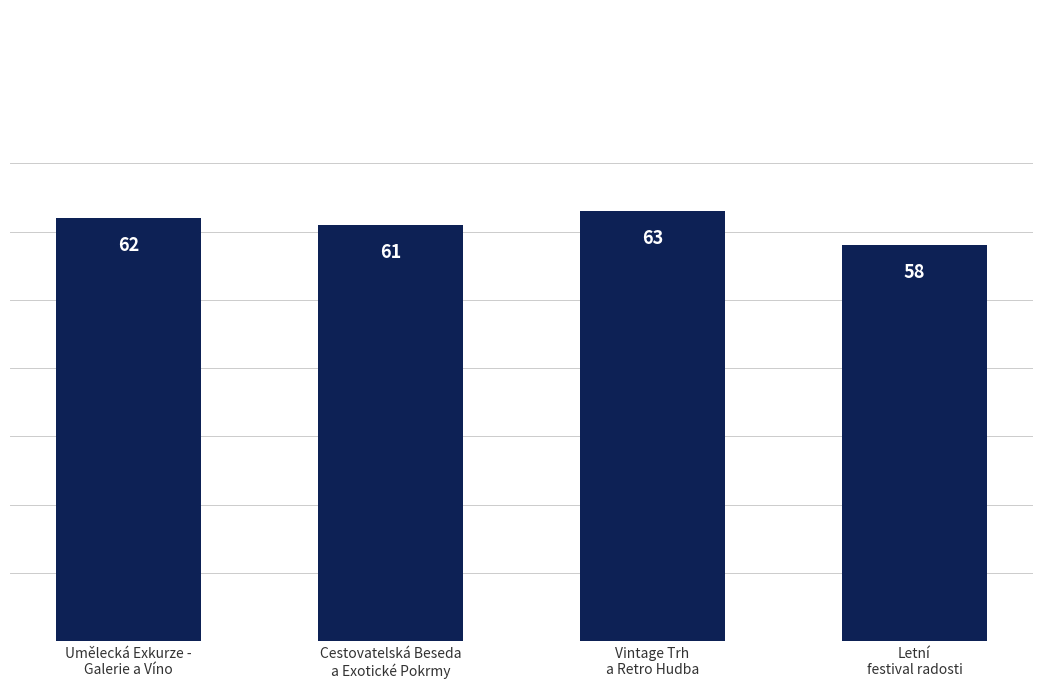

Read the value at Cestovatelská Beseda
a Exotické Pokrmy.

61